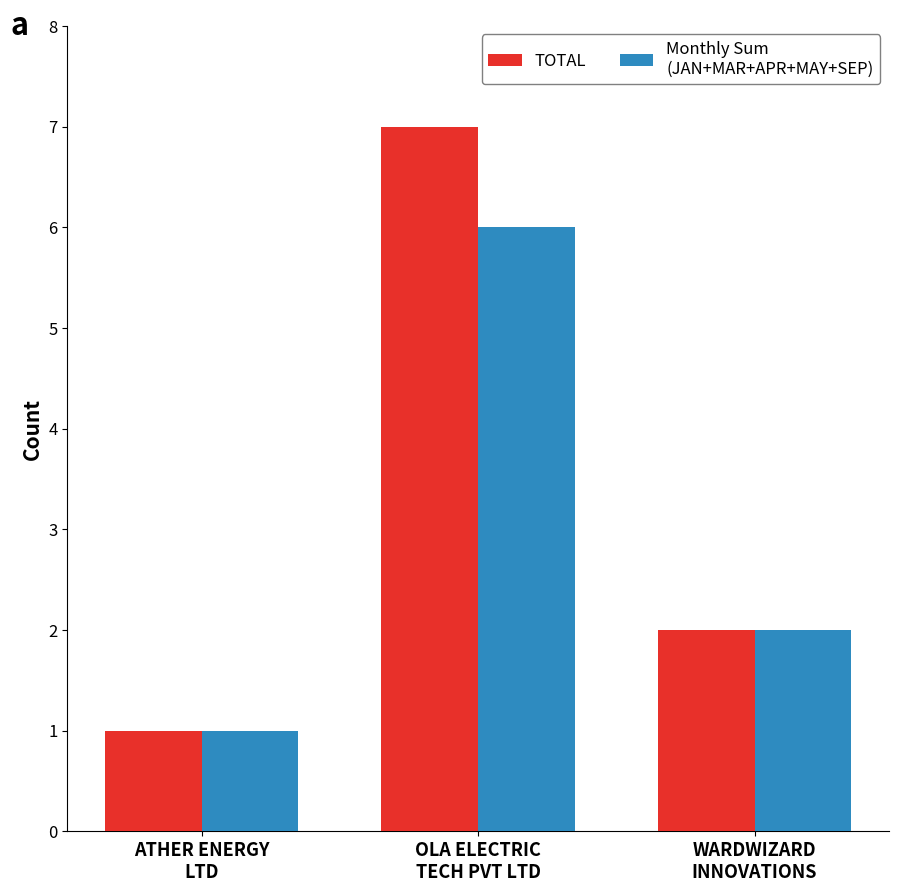

What is the maximum value shown in the chart?

7